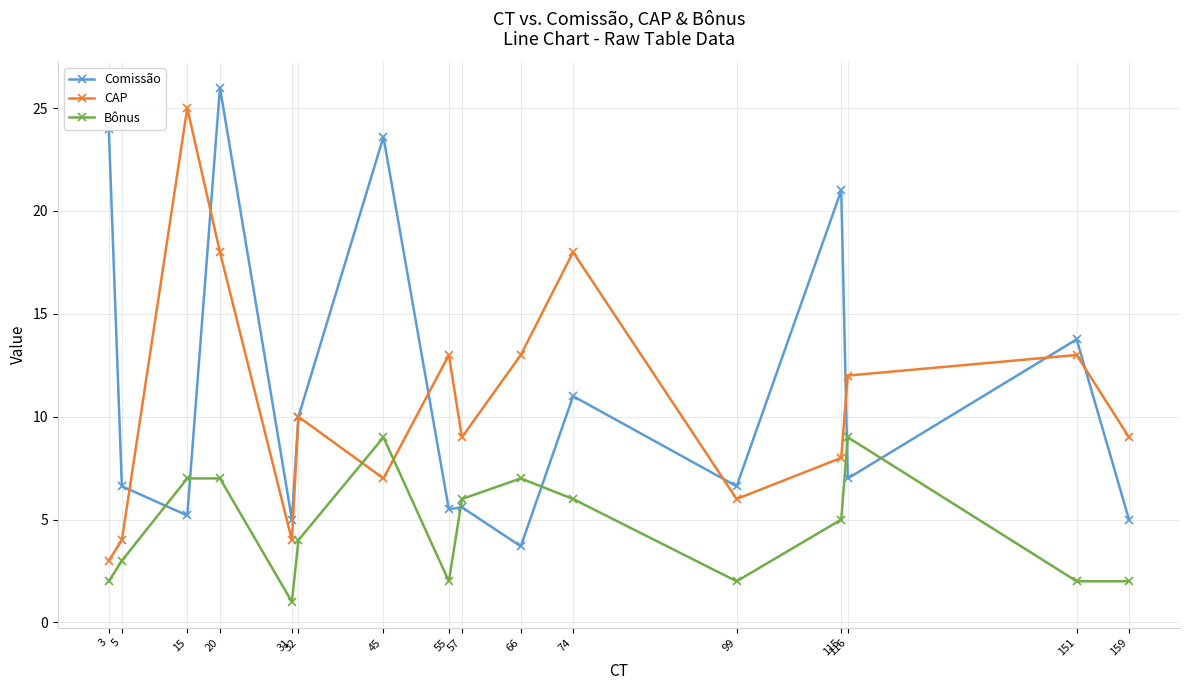

What is the difference between the highest and lowest values at 159?

7.0